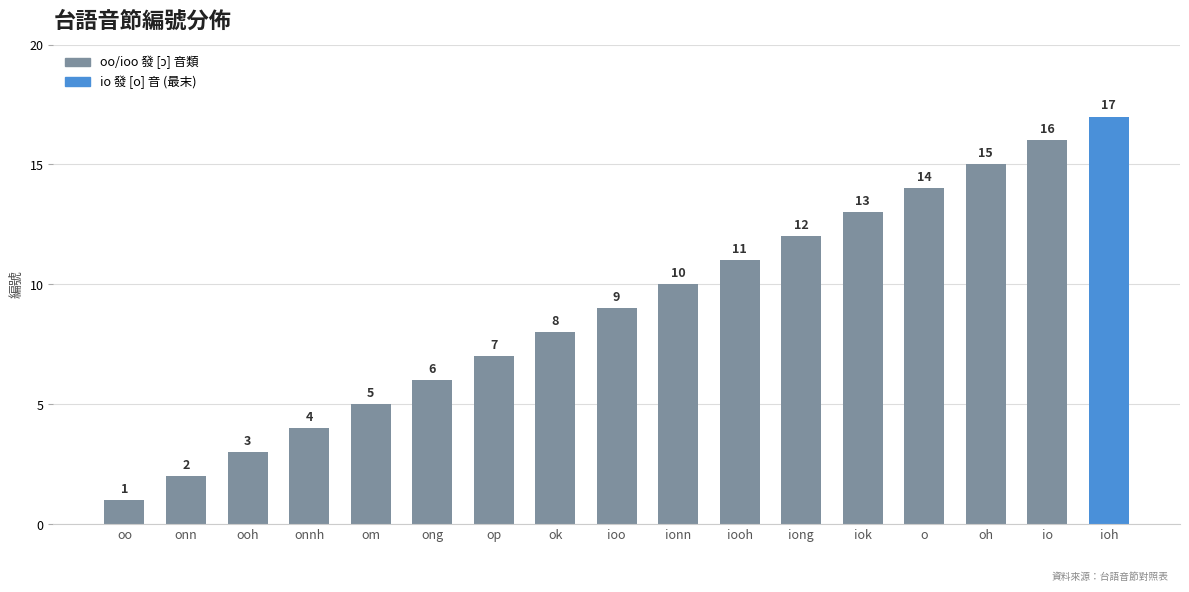

Reading left to right, what are all the values shown in this chart?

oo=1	onn=2	ooh=3	onnh=4	om=5	ong=6	op=7	ok=8	ioo=9	ionn=10	iooh=11	iong=12	iok=13	o=14	oh=15	io=16	ioh=17